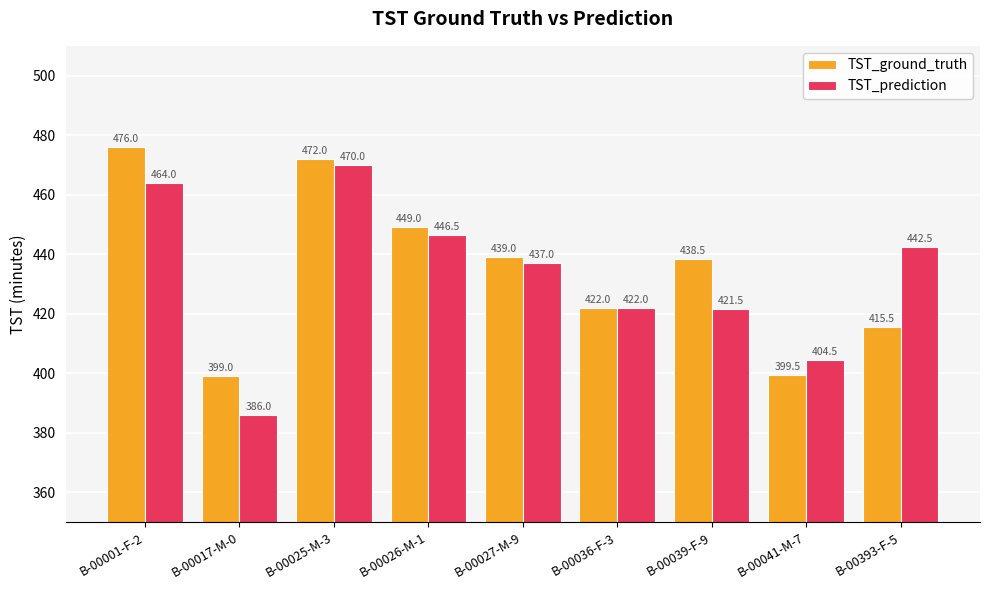

Rank the series at B-00025-M-3 from lowest to highest value.

TST_prediction, TST_ground_truth